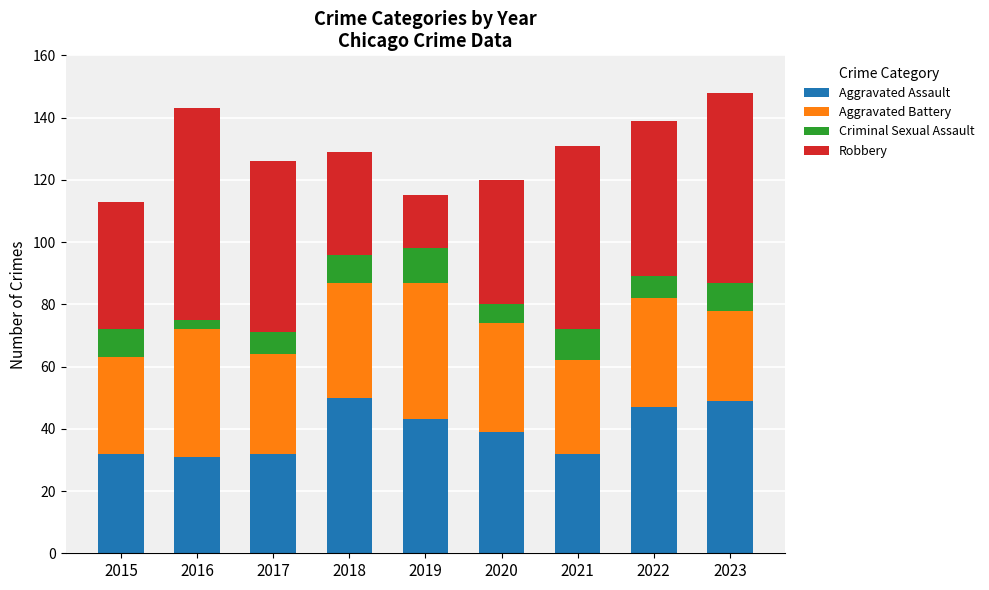

What is the average value of the Aggravated Assault series?

39